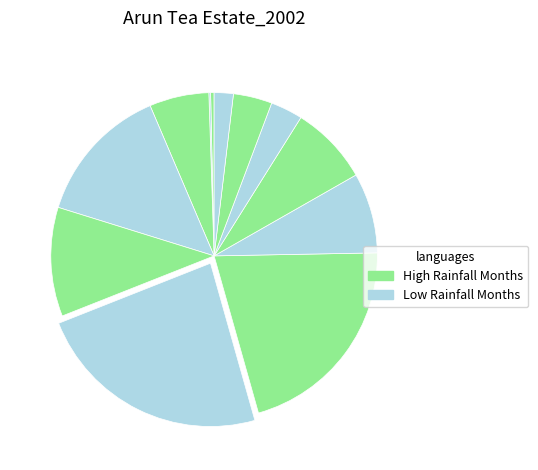

To the nearest percent, what is the average slice percentage?

8%